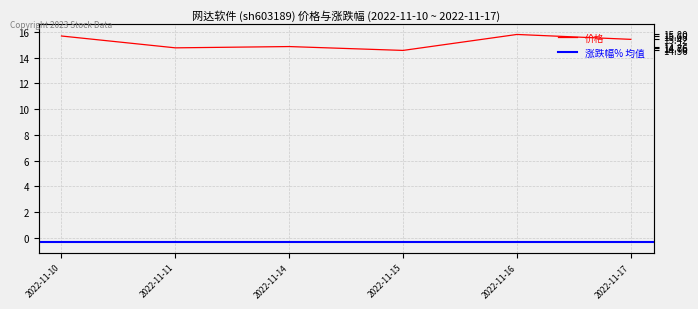

At which label does the data first exceed 15?

2022-11-10